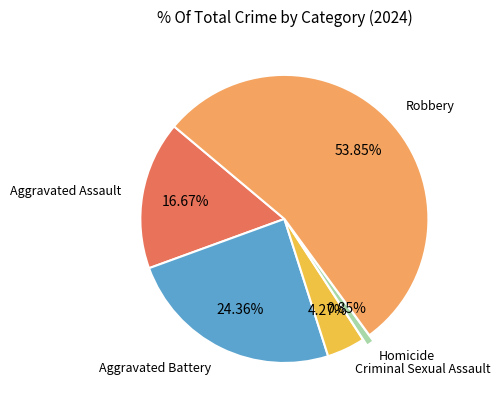

How many segments does this pie chart have?

5